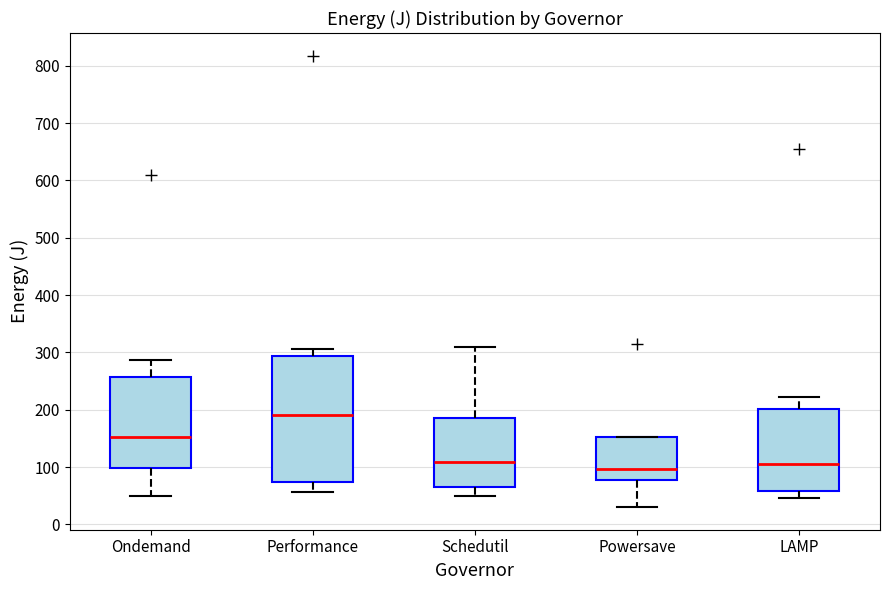

Reading left to right, read every box against the y-axis: the position of its median line, the range the box covers, and the ends of its whiskers. The values are not printed on the chart, so give them approximately, as read against the axis.

Ondemand: median 150, box 100 to 260, whiskers 50 to 290
Performance: median 190, box 70 to 290, whiskers 60 to 310
Schedutil: median 110, box 70 to 190, whiskers 50 to 310
Powersave: median 100, box 80 to 150, whiskers 30 to 150
LAMP: median 110, box 60 to 200, whiskers 50 to 220